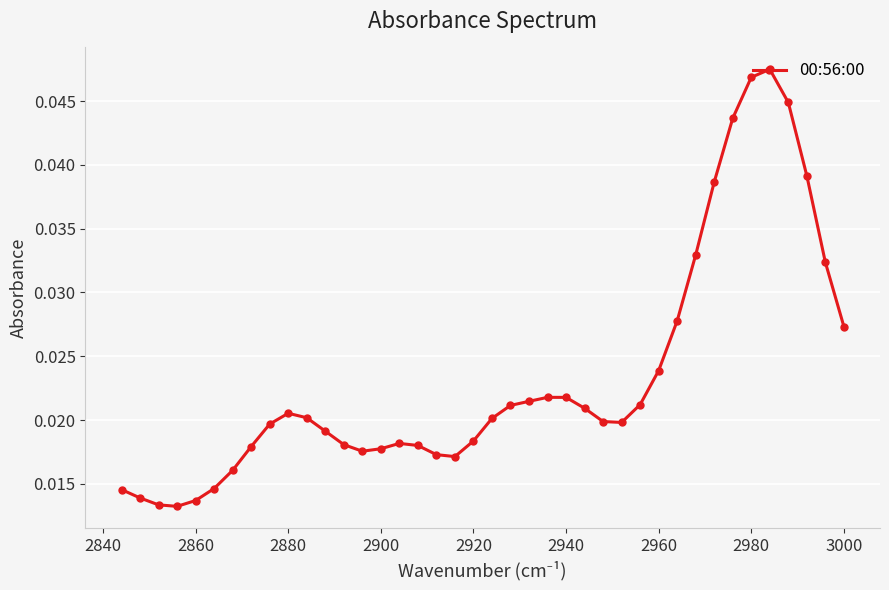

Between 2920 and 3000, which is larger?

3000